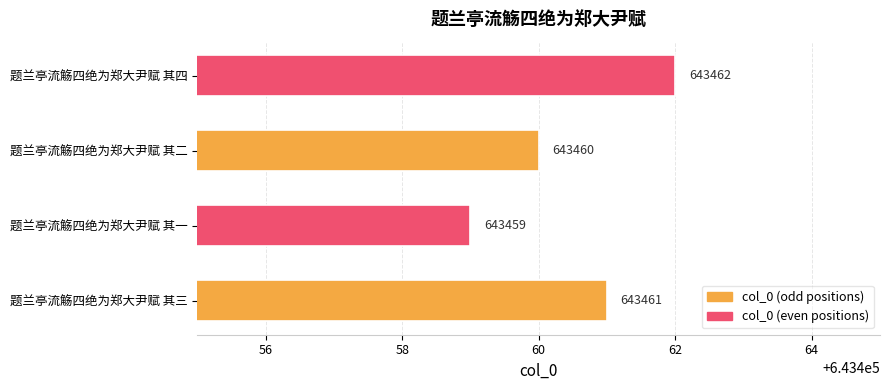

At which label is the value closest to 643460?

题兰亭流觞四绝为郑大尹赋 其二